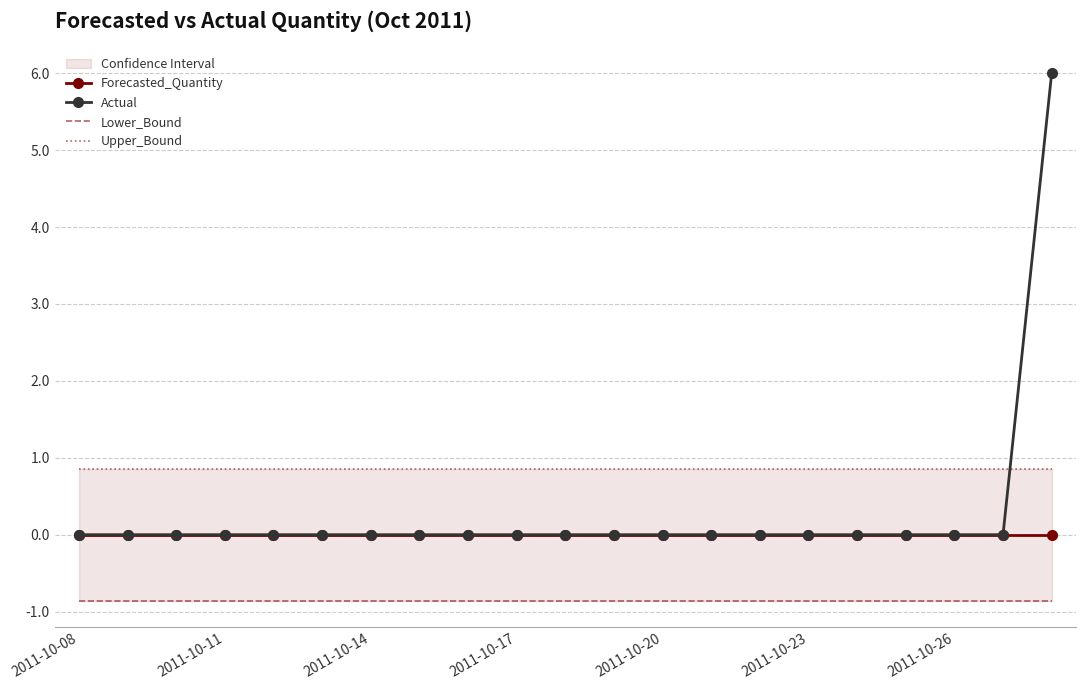

What is the sum of the Lower_Bound values at 18 and 19?

-1.7